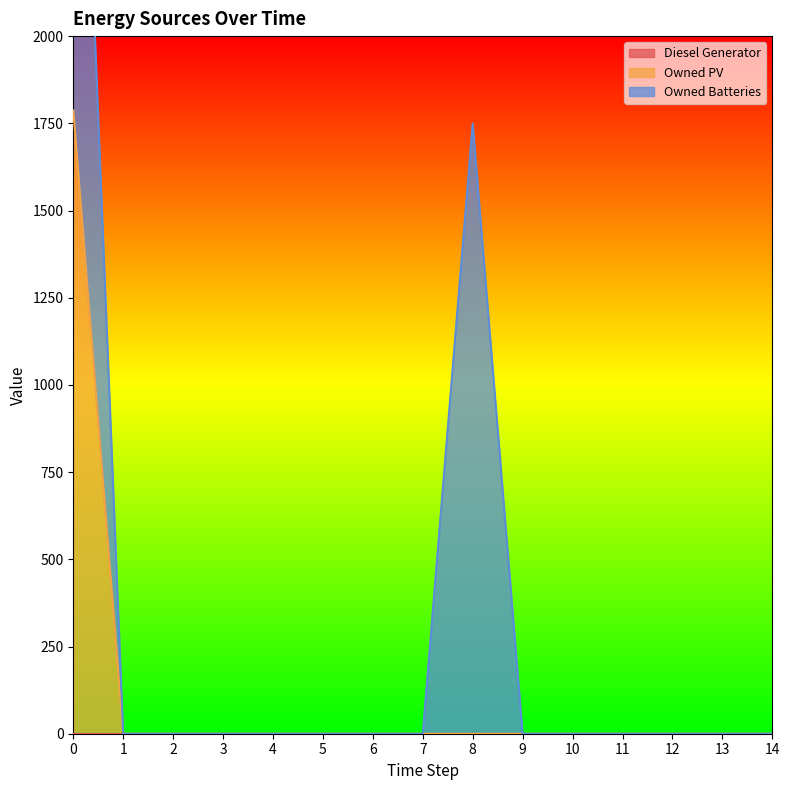

True or false: Diesel Generator and Owned PV cross at least once.

False